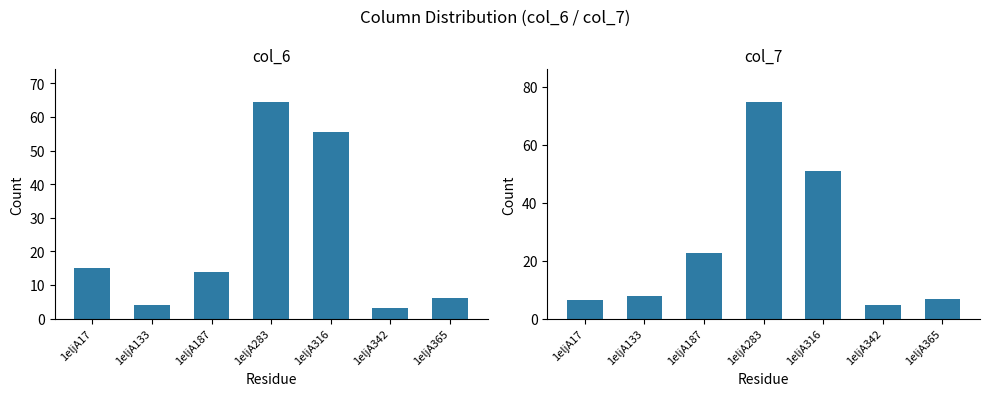

Which has a higher value, 1eljA187 or 1eljA316?

1eljA316